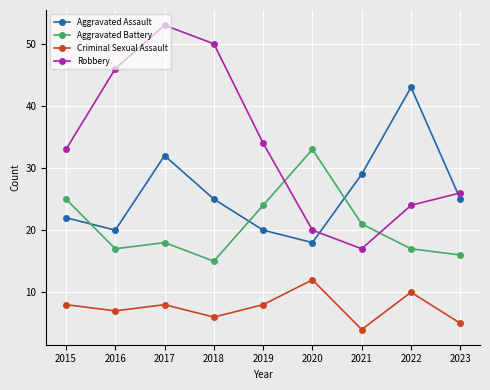

What are all the series names shown in the legend?

Aggravated Assault, Aggravated Battery, Criminal Sexual Assault, Robbery